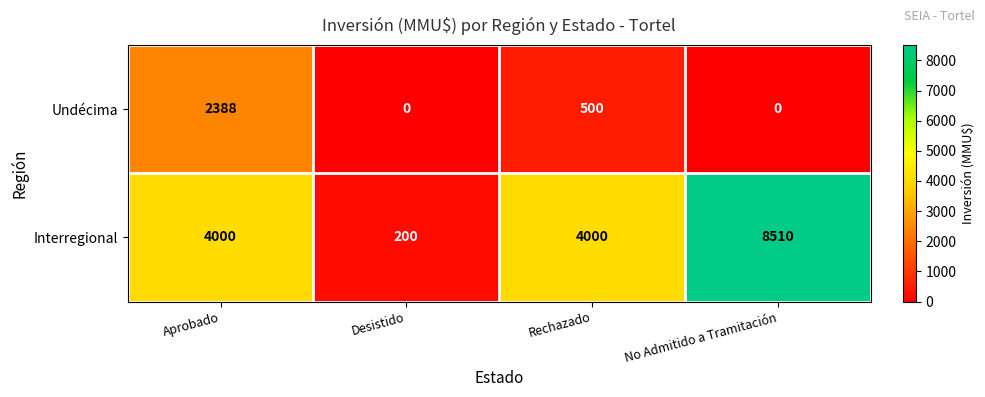

Count the Interregional values in the range 4000 to 8510.

3